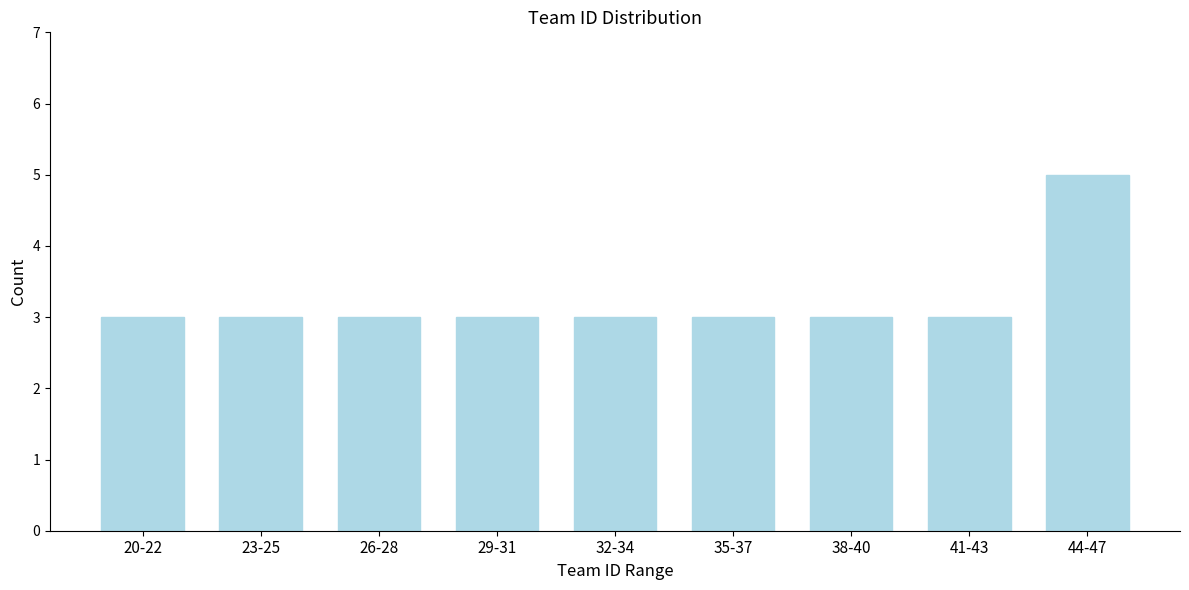

Reading left to right, transcribe all the data shown in this chart.

20-22=3	23-25=3	26-28=3	29-31=3	32-34=3	35-37=3	38-40=3	41-43=3	44-47=5